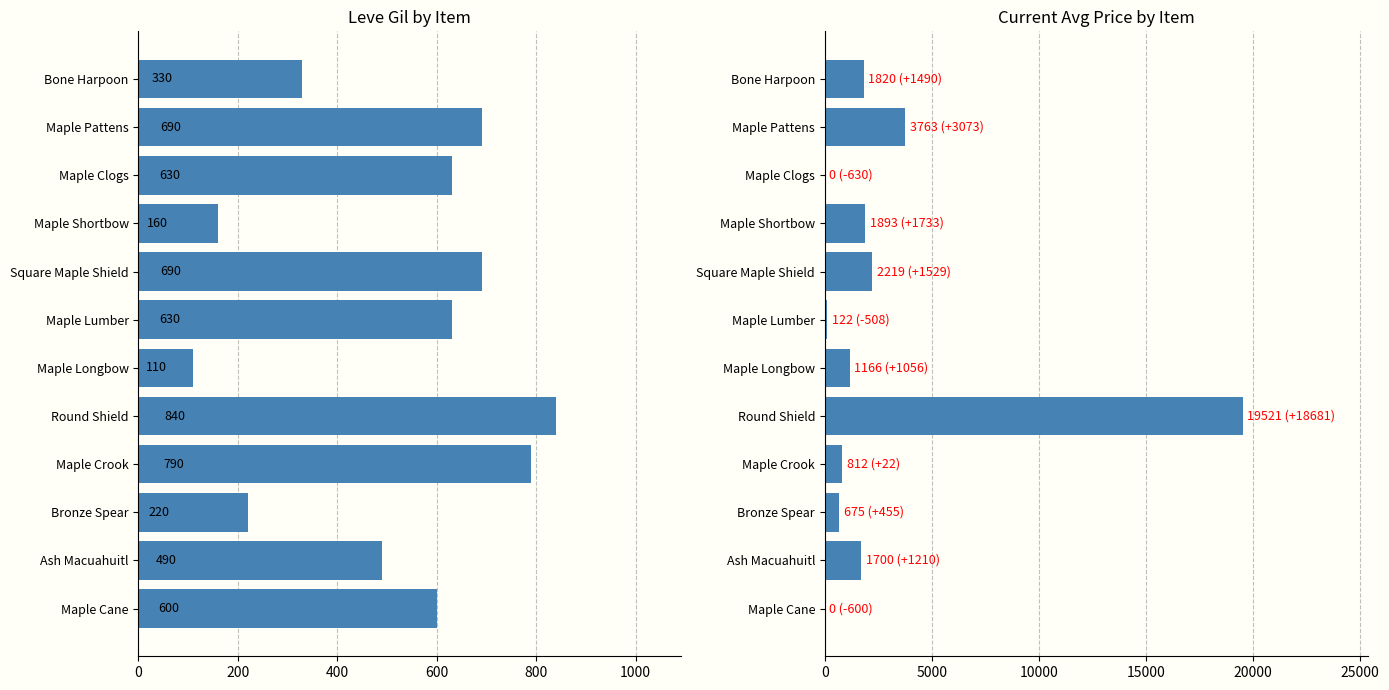

True or false: currentAveragePrice has a value of 2555 at Bone Harpoon.

False